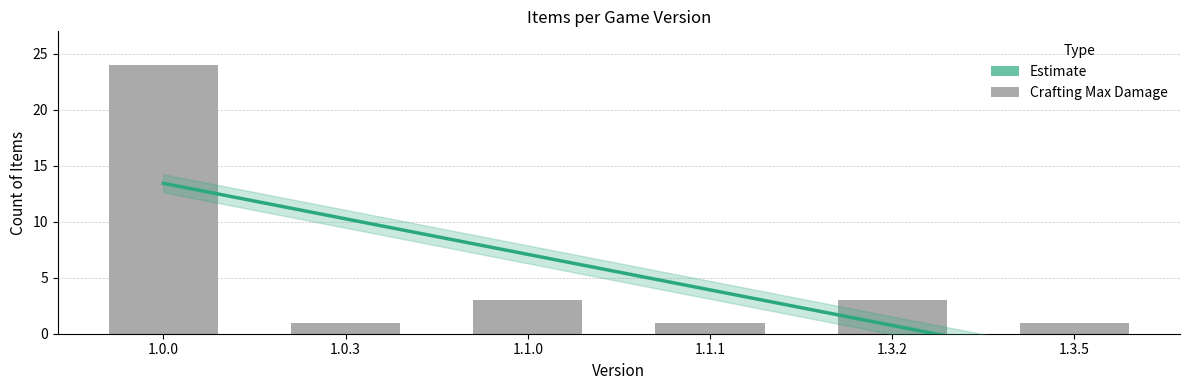

Reading left to right, extract all data points from this chart.

1.0.0=24	1.0.3=1	1.1.0=3	1.1.1=1	1.3.2=3	1.3.5=1